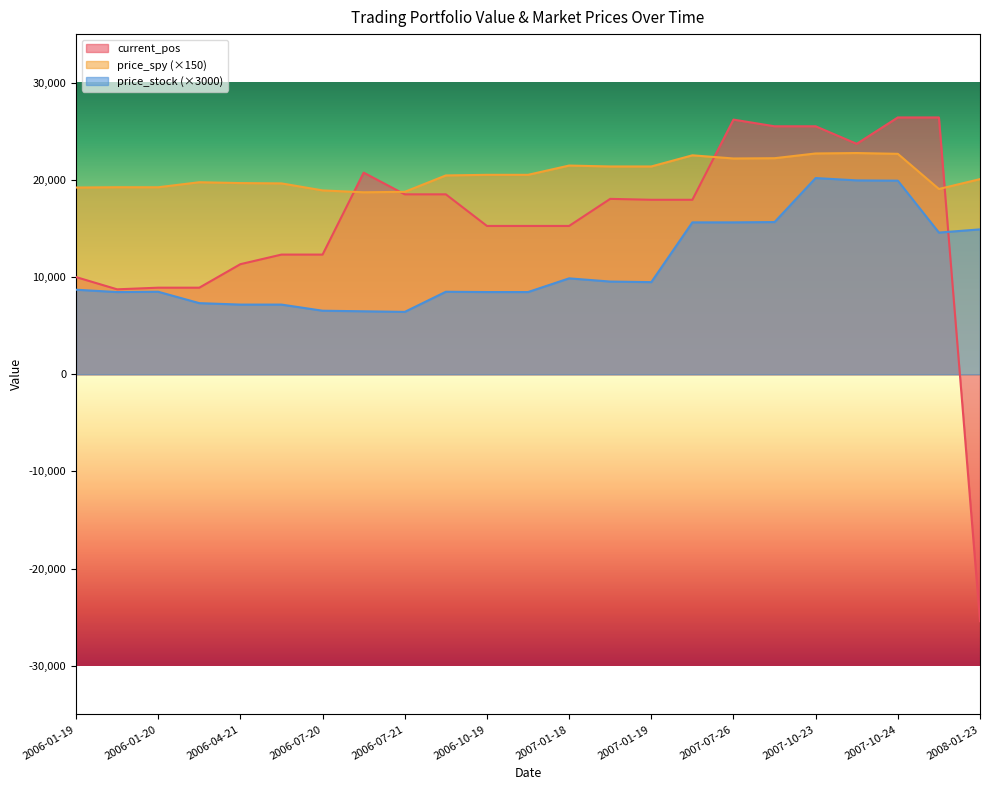

Which series has the largest total across all categories?

price_spy (×150)